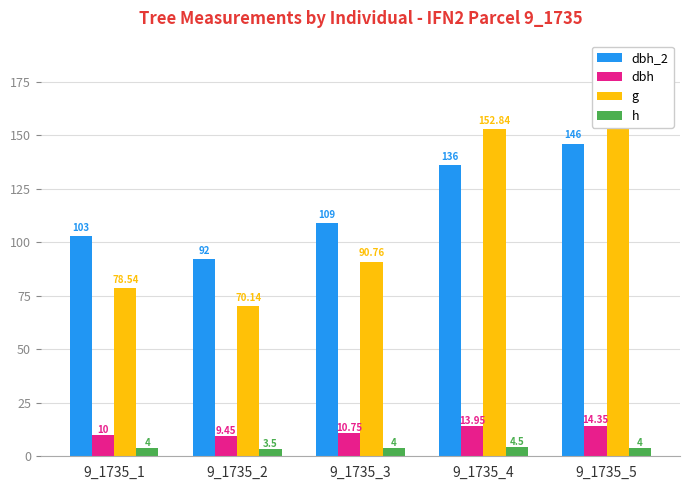

How many groups of bars are there?

5